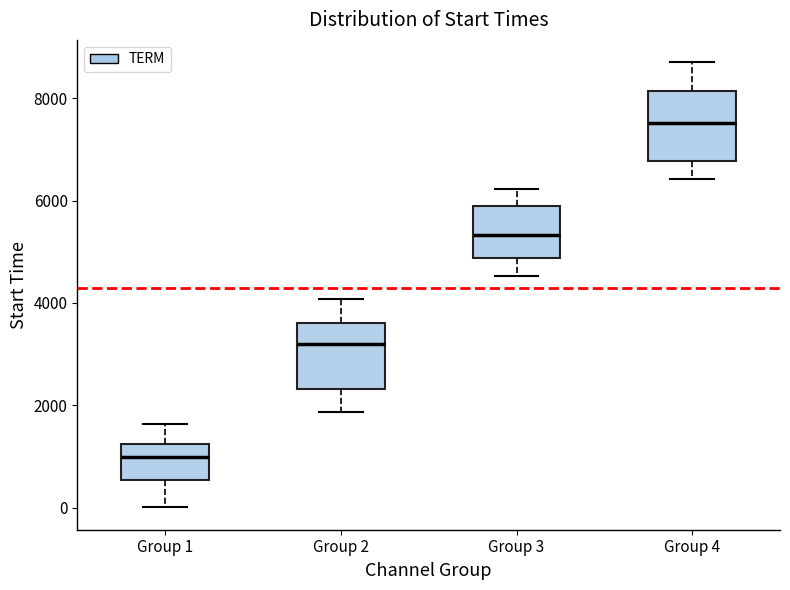

Reading left to right, transcribe this box plot: for each box, give where its median line is, the range the box spans, and where its two whiskers end, as read against the y-axis. The values are not printed on the chart, so give them approximately, as read against the axis.

Group 1: median 1000, box 600 to 1200, whiskers 0 to 1600
Group 2: median 3200, box 2400 to 3600, whiskers 1800 to 4000
Group 3: median 5400, box 4800 to 5800, whiskers 4600 to 6200
Group 4: median 7600, box 6800 to 8200, whiskers 6400 to 8800